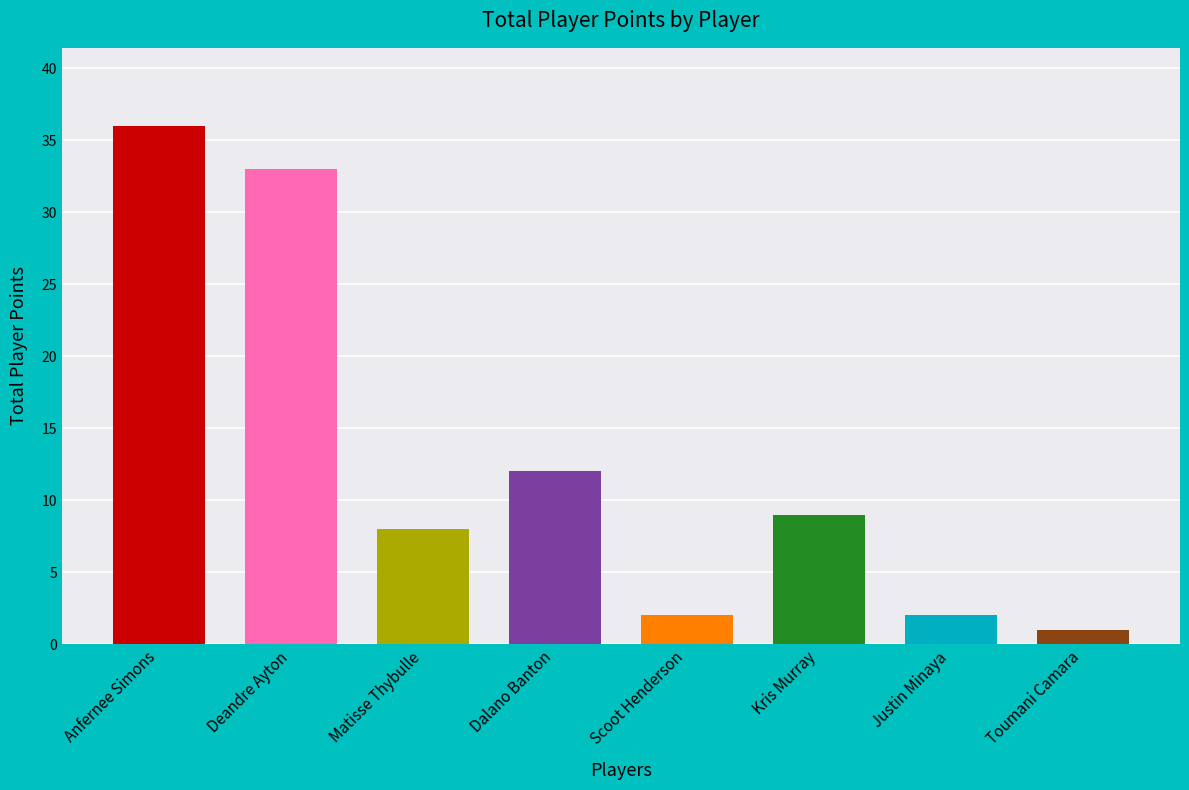

Which has a higher value, Matisse Thybulle or Anfernee Simons?

Anfernee Simons